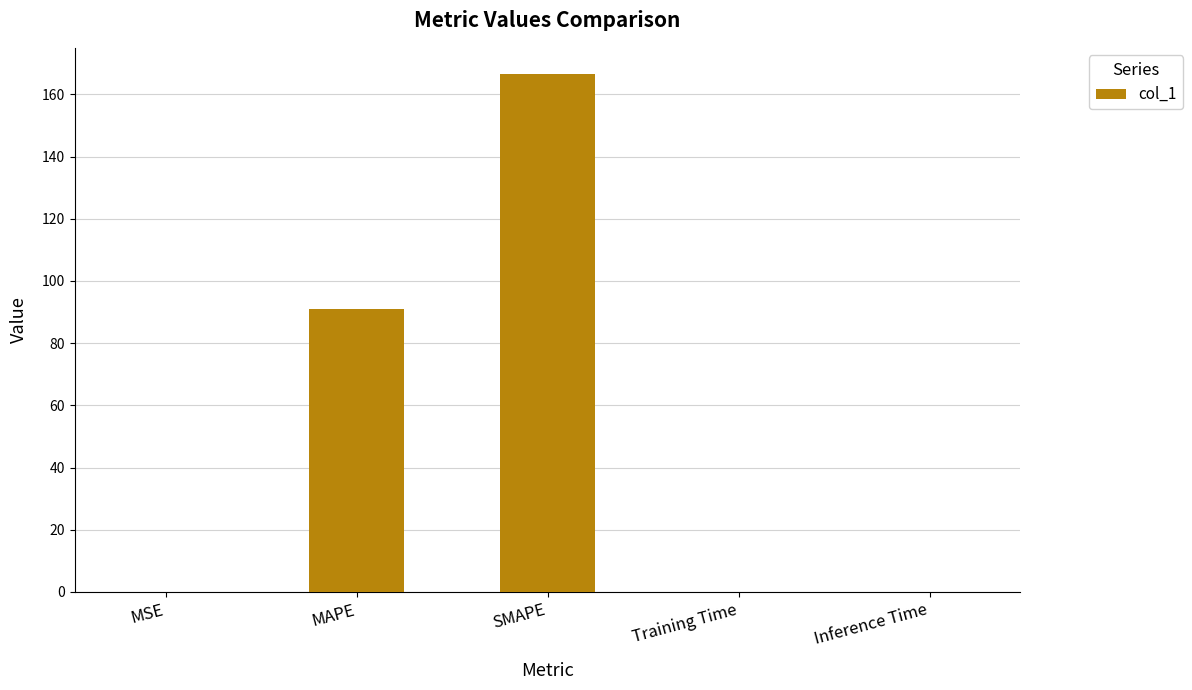

Approximately how many times larger is the value at MAPE compared to SMAPE?

0.5